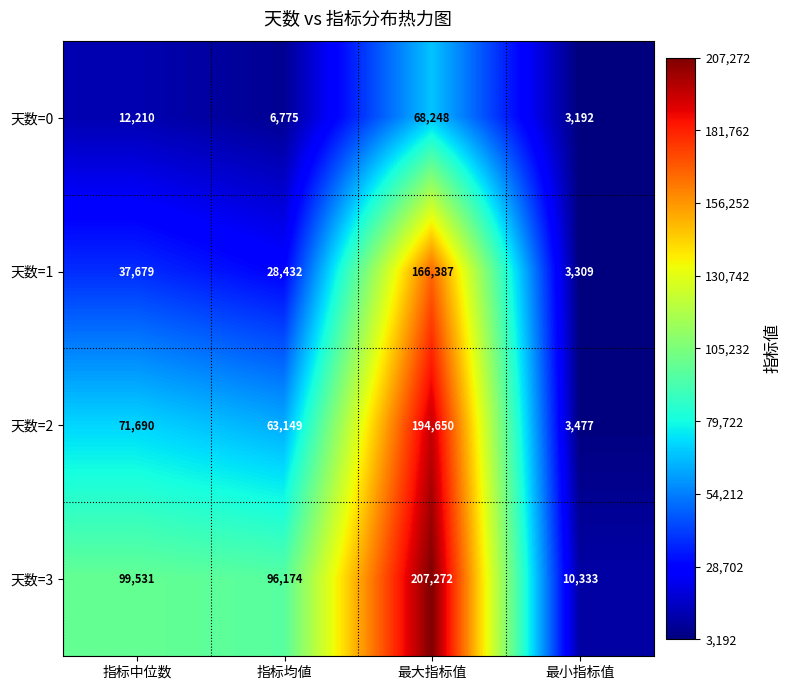

What is the sum of the 天数=0 values at 最小指标值 and 最大指标值?

71440